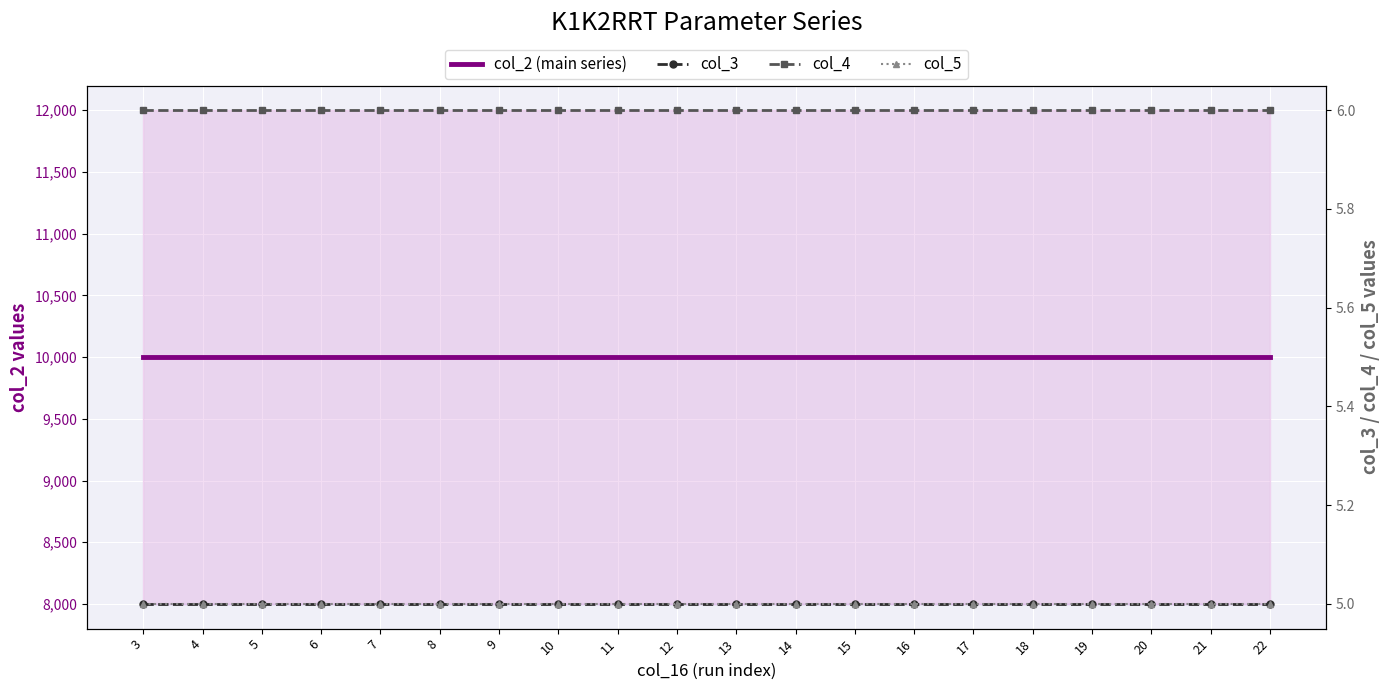

True or false: col_5 and col_2 (main series) intersect in this chart.

False